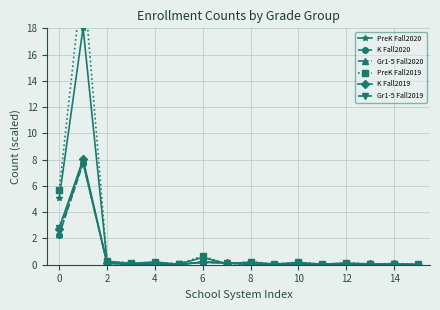

What is the difference between the highest and lowest values at 2?

0.2